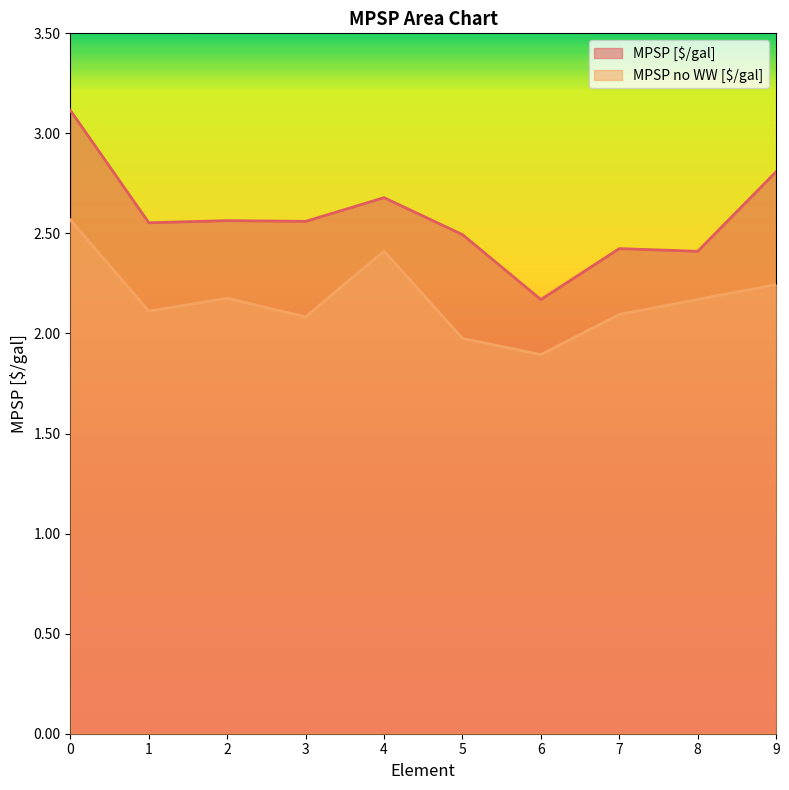

What is the difference between the maximum and second lowest values in the MPSP [$/gal] series?

0.7